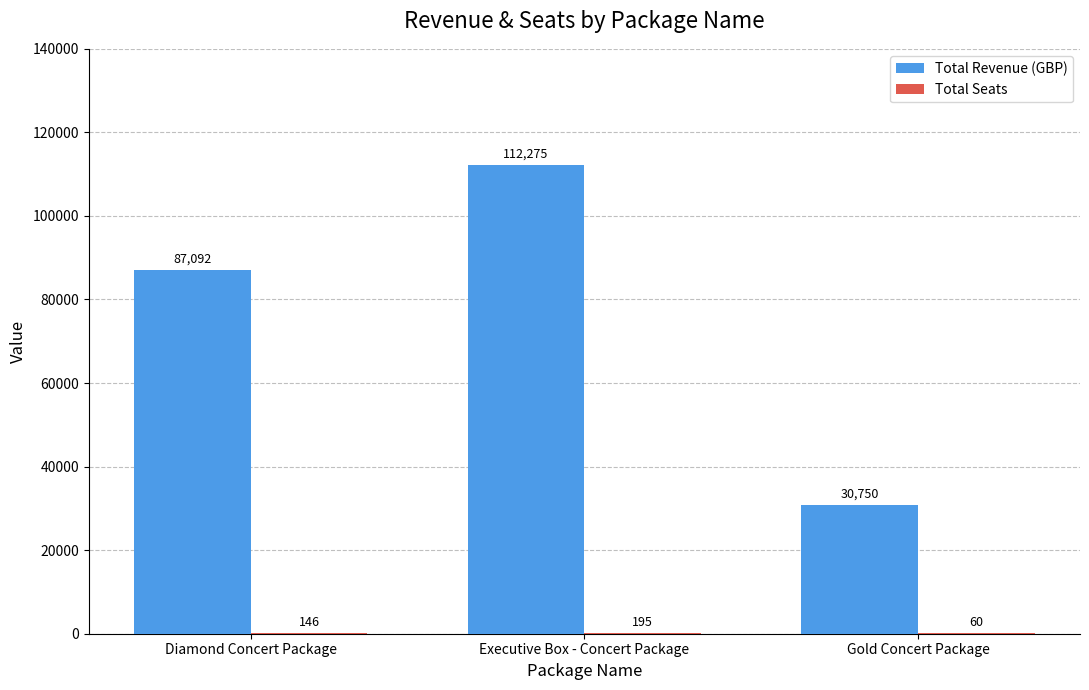

Count the number of data series in this chart.

2